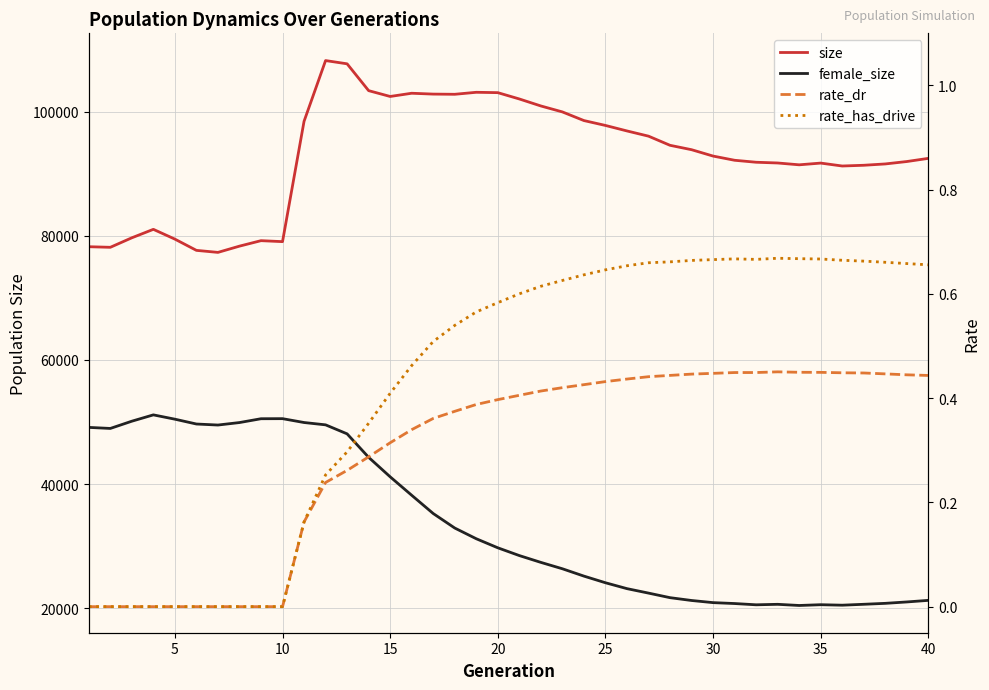

True or false: rate_has_drive and size intersect in this chart.

False